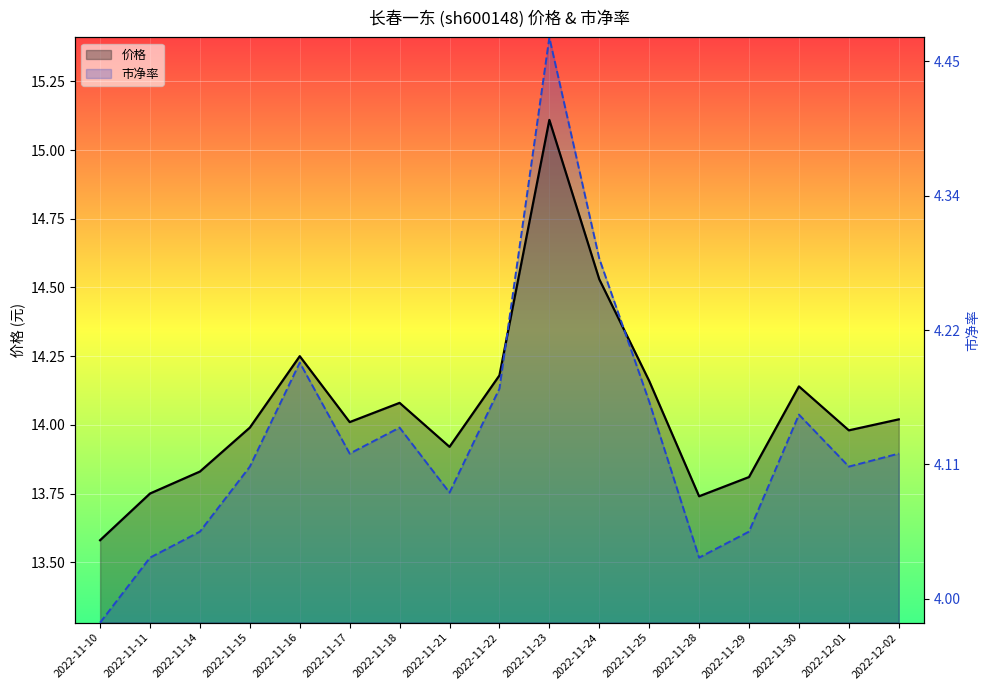

Which series changed the most between 2022-11-25 and 2022-11-30?

市净率